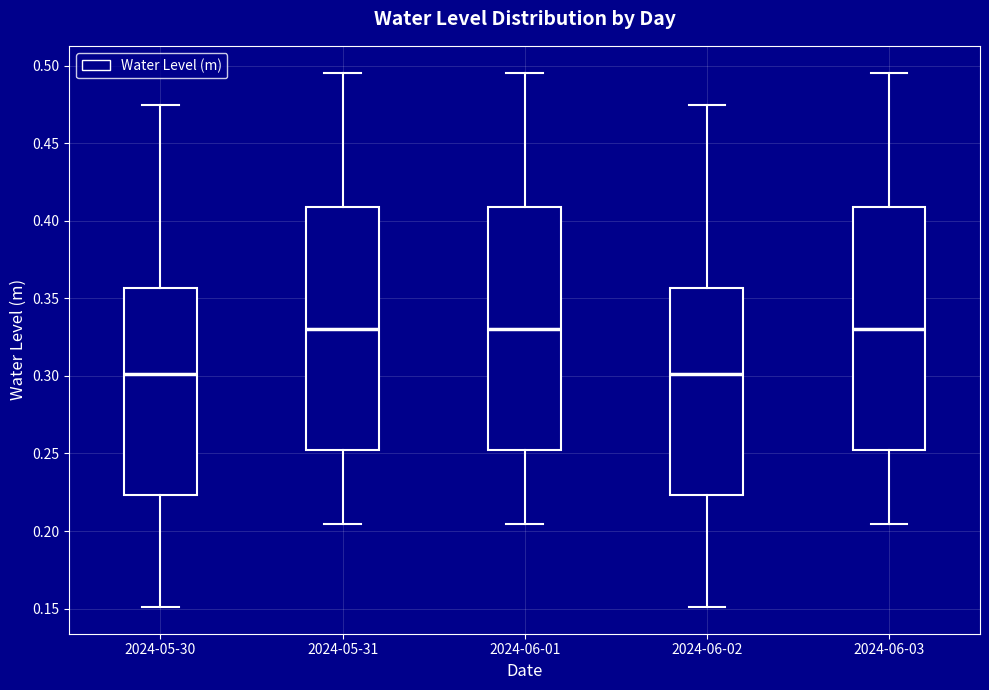

Where does the upper whisker of the box for 2024-06-01 end on the y-axis? The values are not printed on the chart, so give them approximately, as read against the axis.

0.495